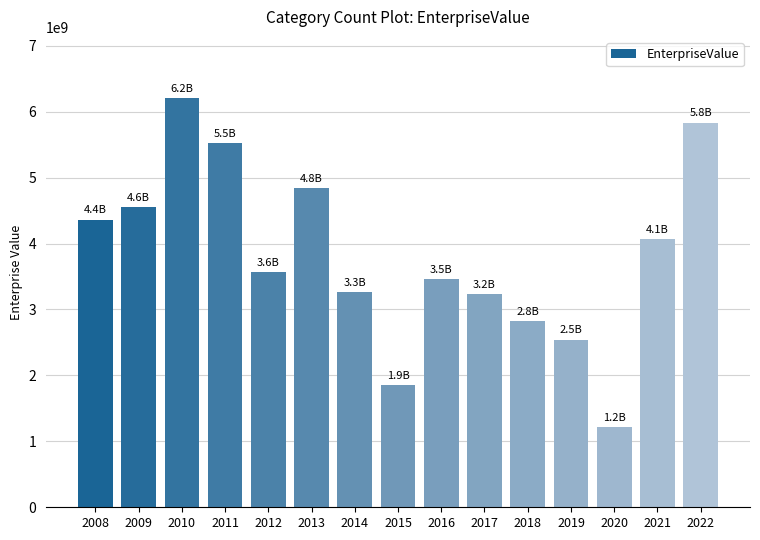

What is the value of the 7th bar from the left?

3264891573.3